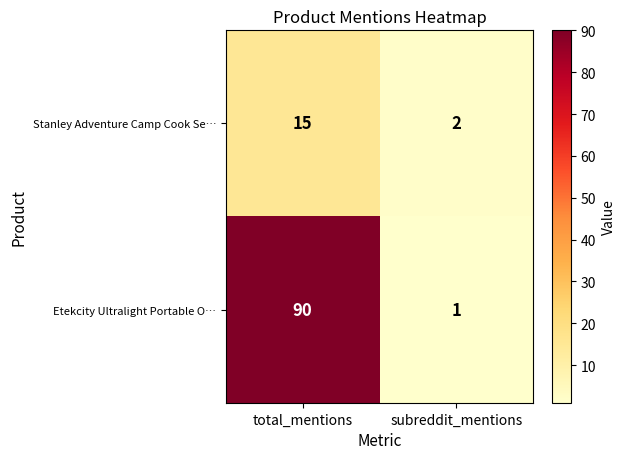

Reading right to left, transcribe all the data shown in this chart.

Stanley Adventure Camp Cook Se…: subreddit_mentions=2	total_mentions=15
Etekcity Ultralight Portable O…: subreddit_mentions=1	total_mentions=90